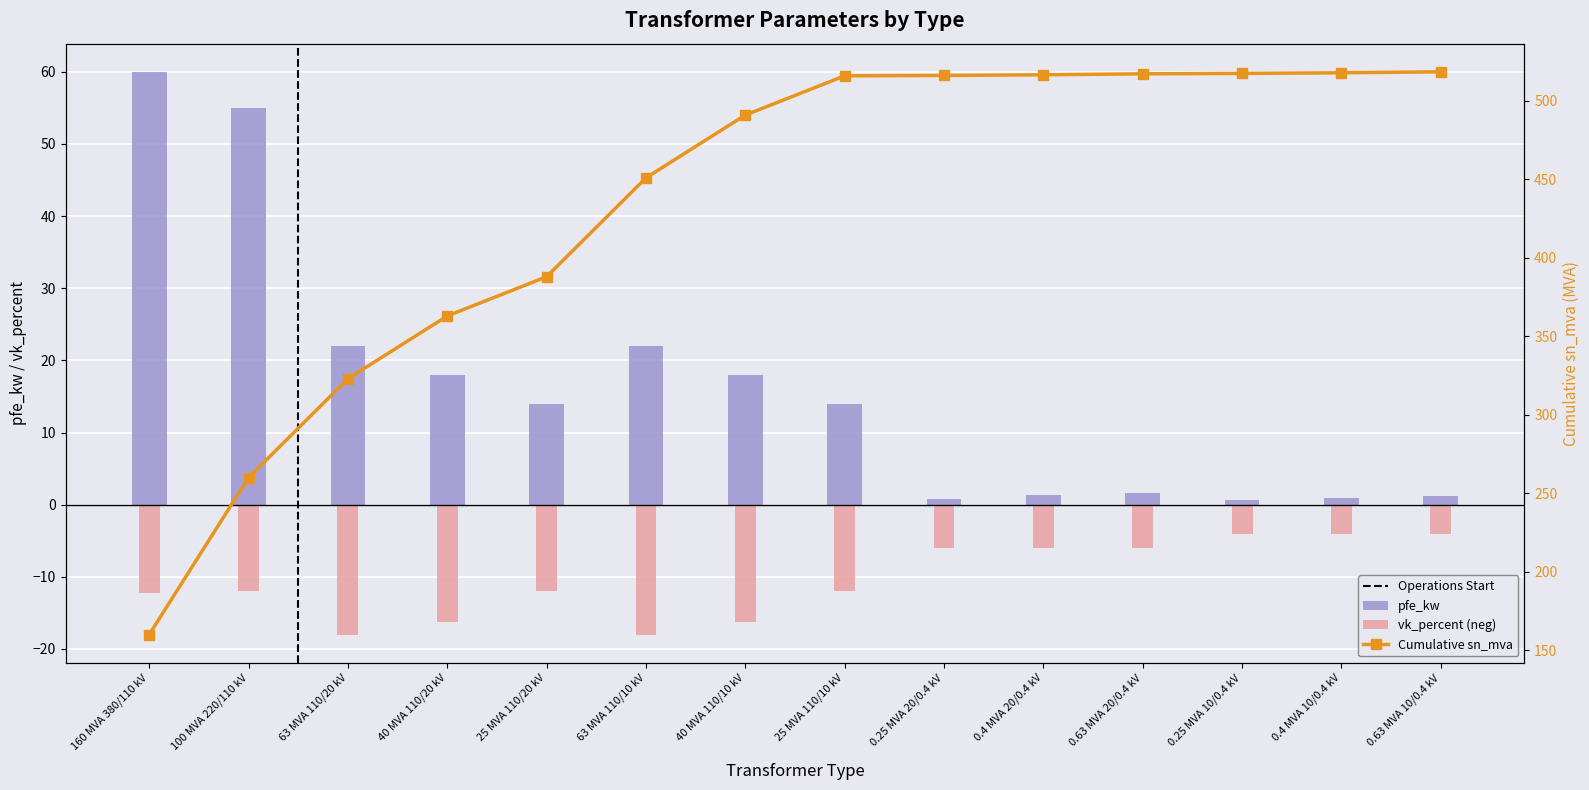

Reading right to left, list all the values displayed in this chart.

pfe_kw: 1.2	0.9	0.6	1.6	1.4	0.8	14.0	18.0	22.0	14.0	18.0	22.0	55.0	60.0
vk_percent (neg): -4.0	-4.0	-4.0	-6.0	-6.0	-6.0	-12.0	-16.2	-18.0	-12.0	-16.2	-18.0	-12.0	-12.2
Cumulative sn_mva: 518.6	517.9	517.5	517.3	516.6	516.2	516.0	491.0	451.0	388.0	363.0	323.0	260.0	160.0